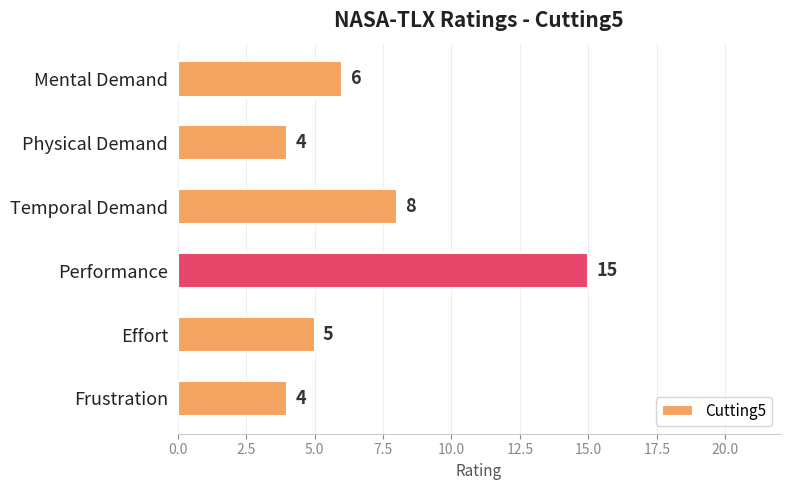

What is the label of the 2nd bar from the top?

Physical Demand